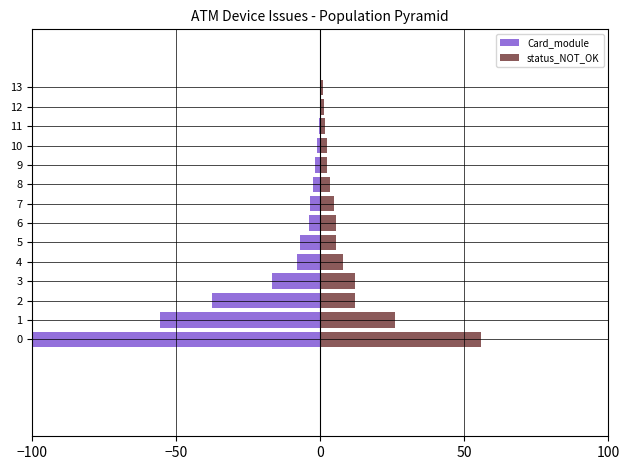

Which series has the widest spread of values?

Card_module